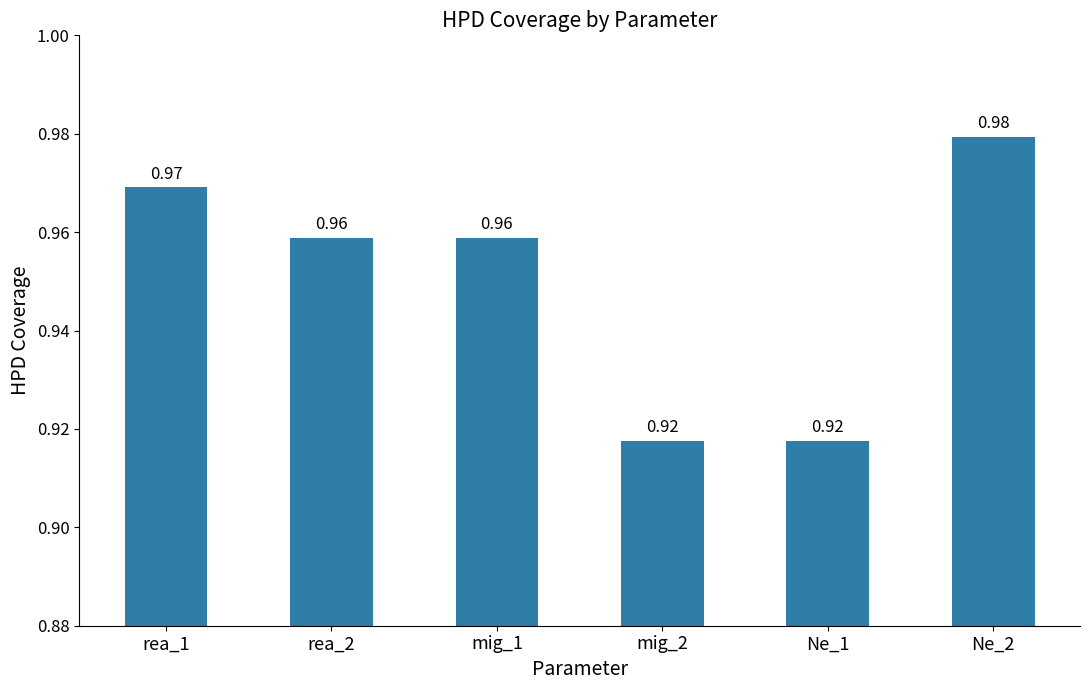

Which label corresponds to the largest value in the chart?

Ne_2